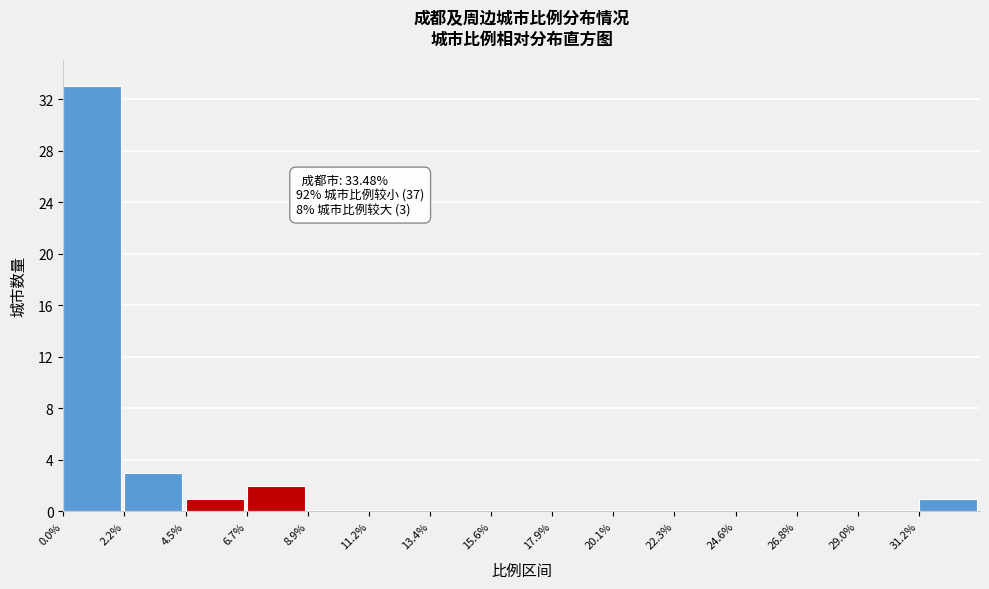

Which range on the x-axis has the tallest bar?

0.0 to 2.0